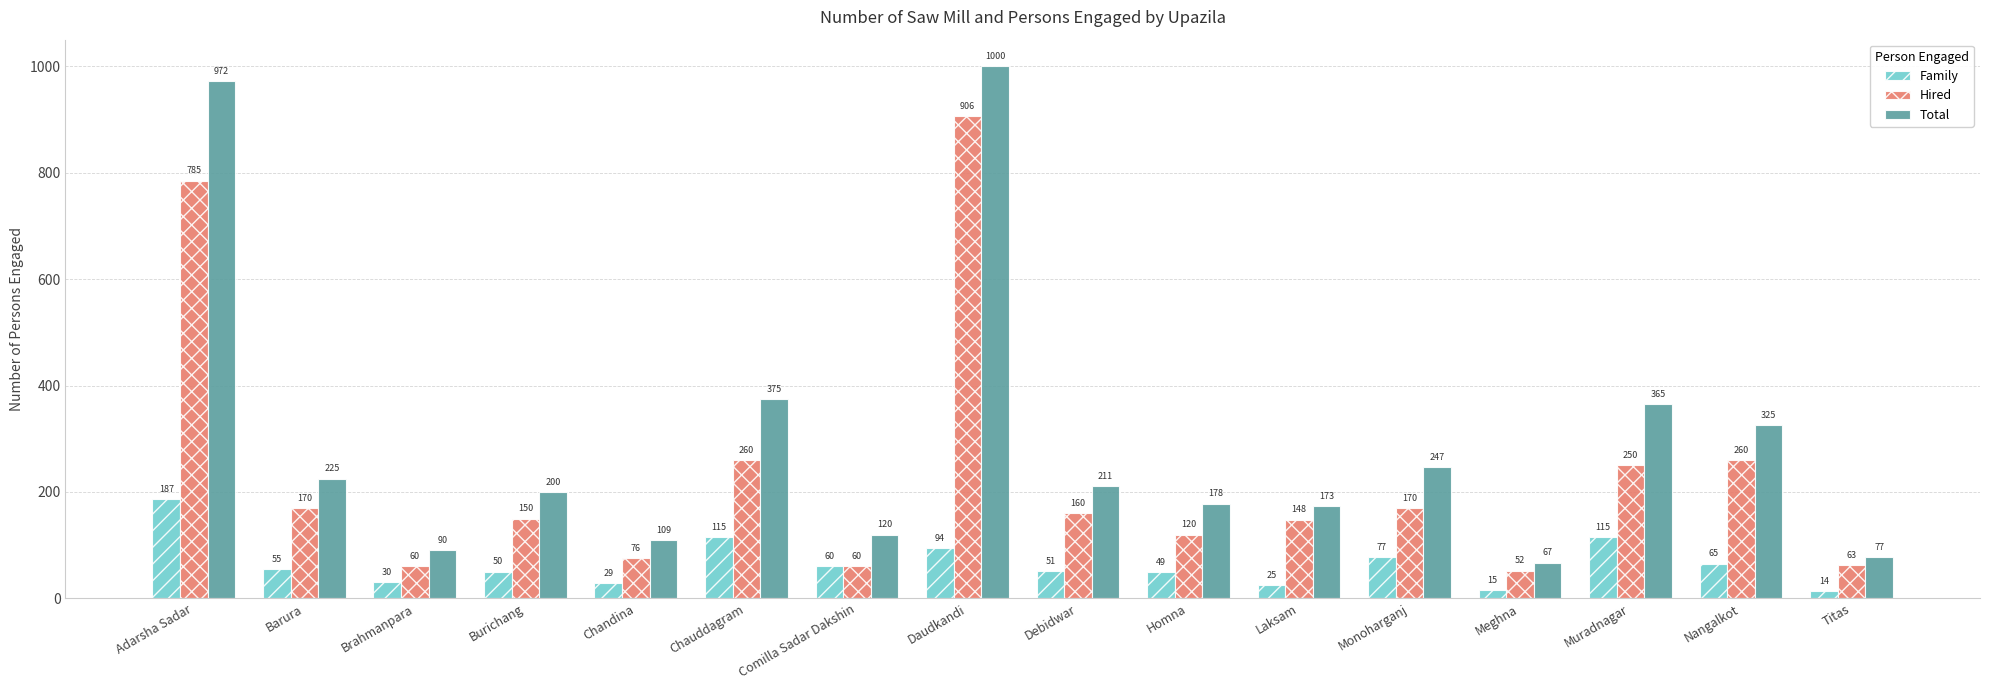

Reading right to left, extract all data points from this chart.

Family: Titas=14	Nangalkot=65	Muradnagar=115	Meghna=15	Monoharganj=77	Laksam=25	Homna=49	Debidwar=51	Daudkandi=94	Comilla Sadar Dakshin=60	Chauddagram=115	Chandina=29	Burichang=50	Brahmanpara=30	Barura=55	Adarsha Sadar=187
Hired: Titas=63	Nangalkot=260	Muradnagar=250	Meghna=52	Monoharganj=170	Laksam=148	Homna=120	Debidwar=160	Daudkandi=906	Comilla Sadar Dakshin=60	Chauddagram=260	Chandina=76	Burichang=150	Brahmanpara=60	Barura=170	Adarsha Sadar=785
Total: Titas=77	Nangalkot=325	Muradnagar=365	Meghna=67	Monoharganj=247	Laksam=173	Homna=178	Debidwar=211	Daudkandi=1000	Comilla Sadar Dakshin=120	Chauddagram=375	Chandina=109	Burichang=200	Brahmanpara=90	Barura=225	Adarsha Sadar=972